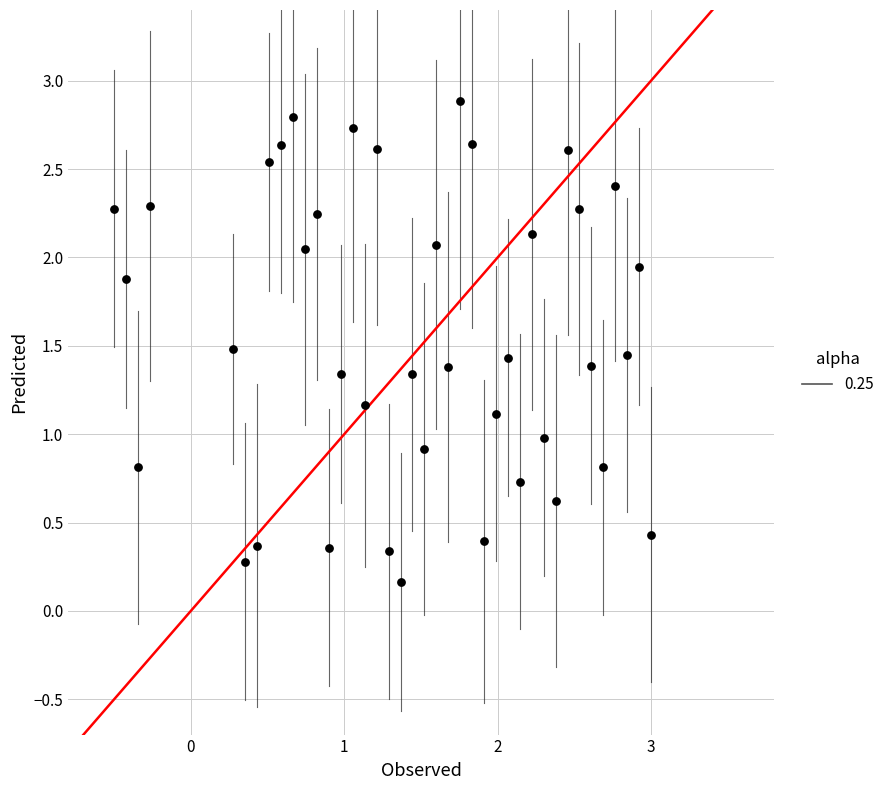

What is the range of Y values (max minus min)?

2.7